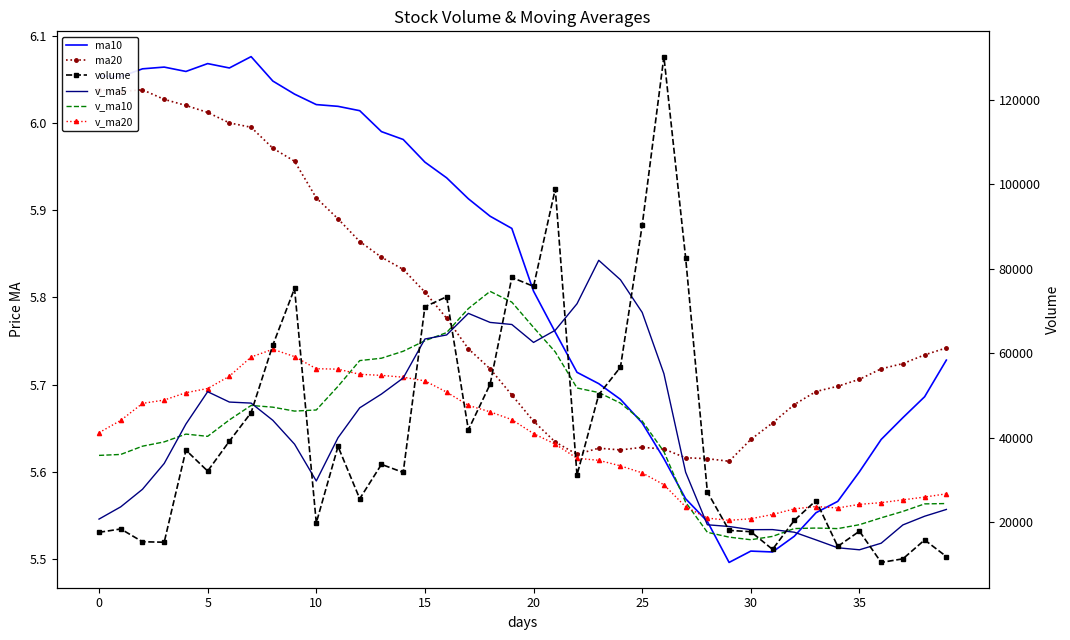

Which series has the widest spread of values?

volume